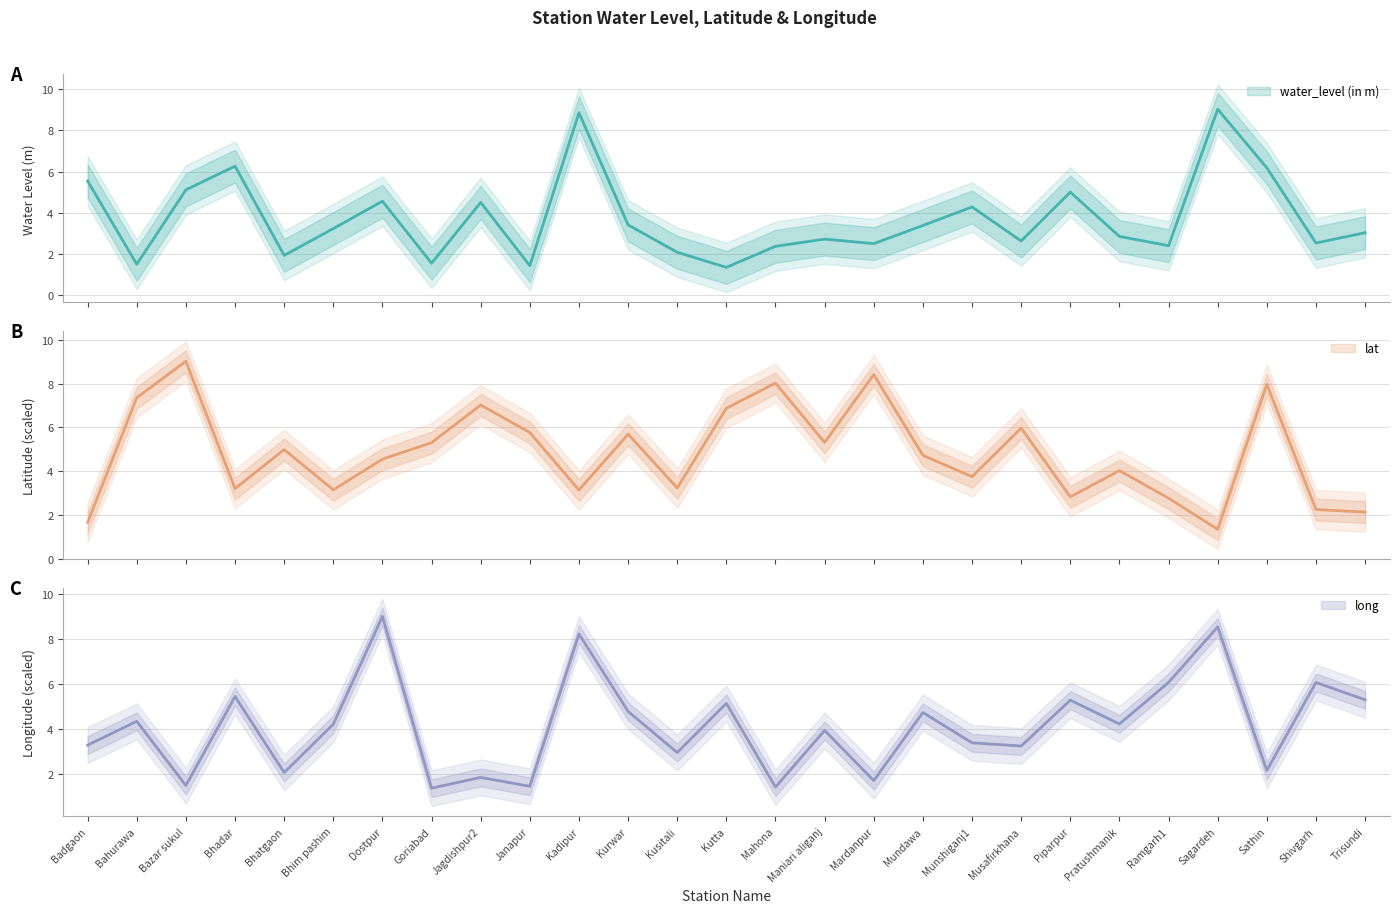

Where is the first local minimum for long?

Bazar sukul